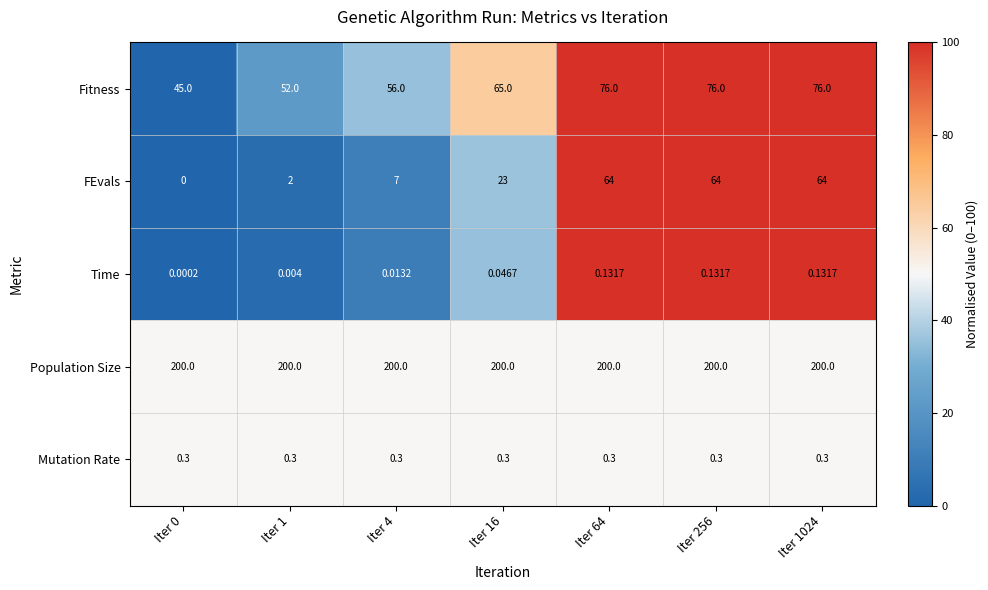

Rank the series by their maximum value, from highest to lowest.

Population Size, Fitness, FEvals, Mutation Rate, Time